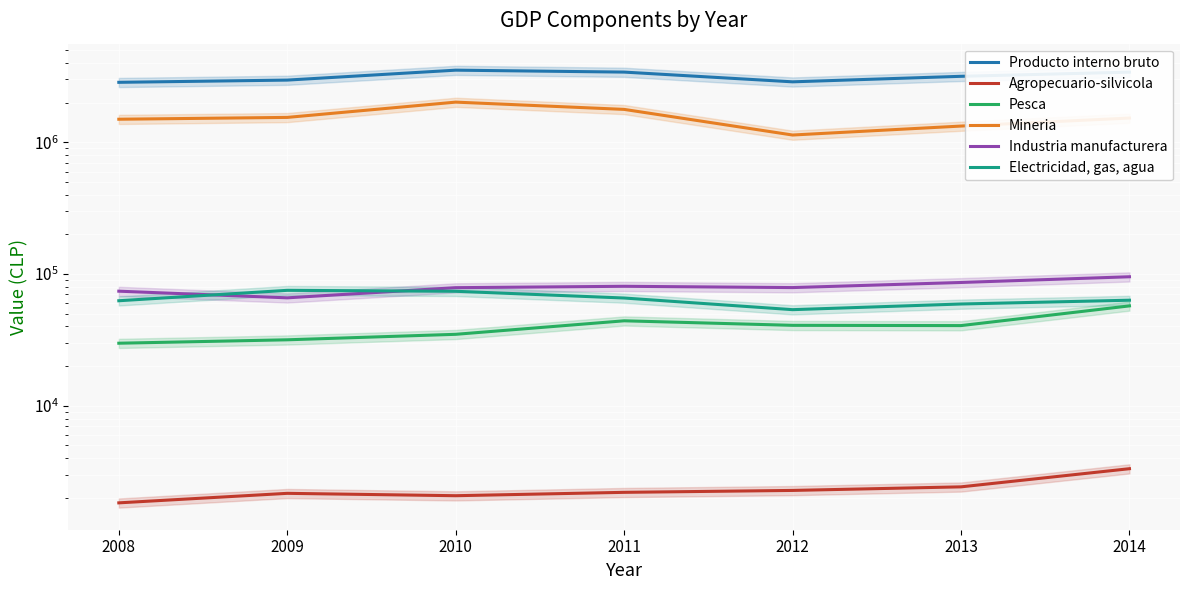

What is the value of the Industria manufacturera point at the 7th from the left?

95387